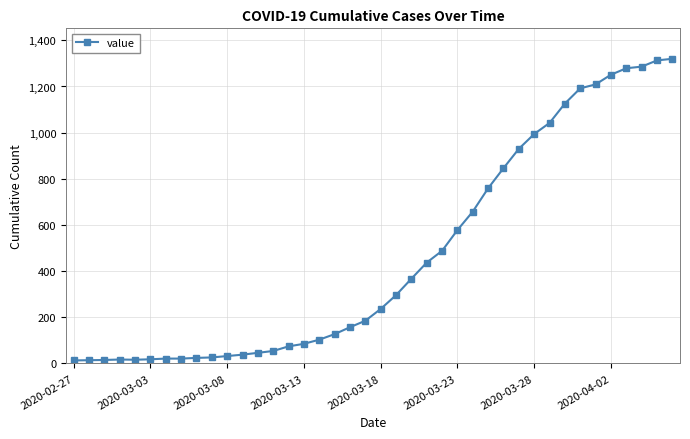

What is the sum of all values?

18693